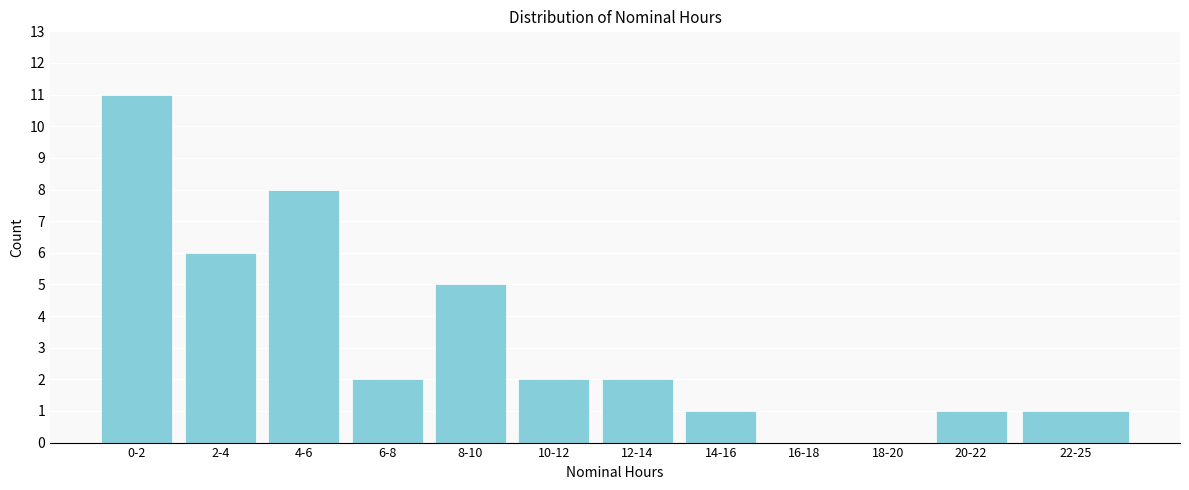

Reading left to right, transcribe all the data shown in this chart.

0-2=11	2-4=6	4-6=8	6-8=2	8-10=5	10-12=2	12-14=2	14-16=1	16-18=0	18-20=0	20-22=1	22-25=1